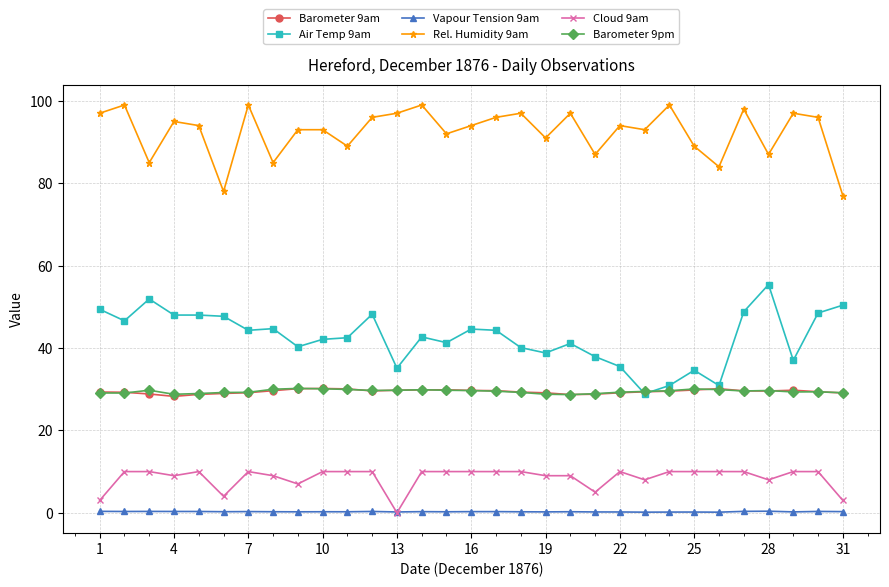

True or false: Air Temp 9am has more than 0 interior local peaks.

True